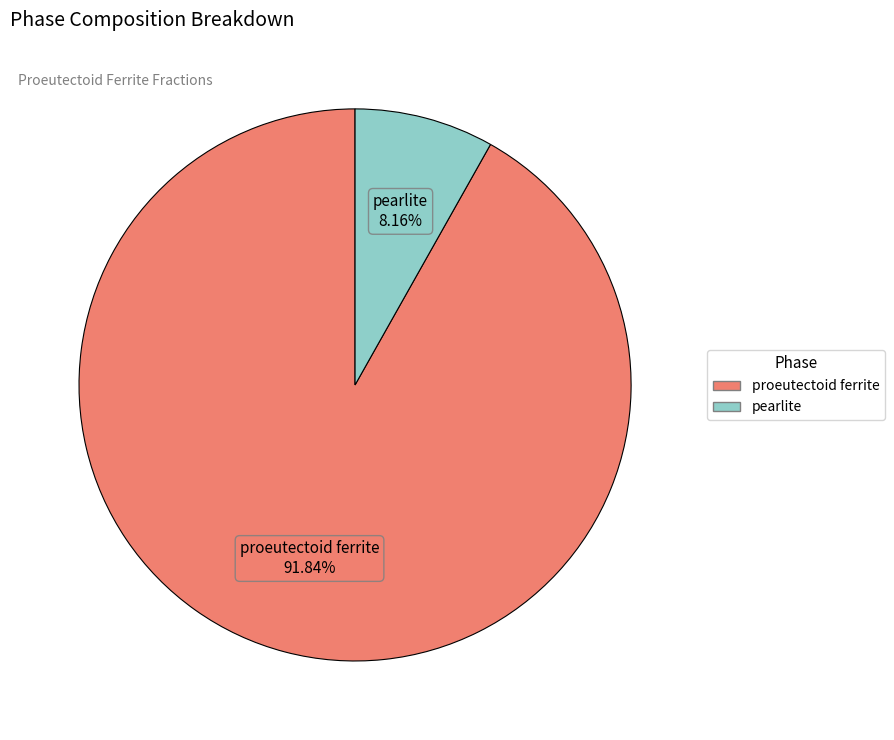

To the nearest percent, what percentage of the pie is proeutectoid ferrite?

92%